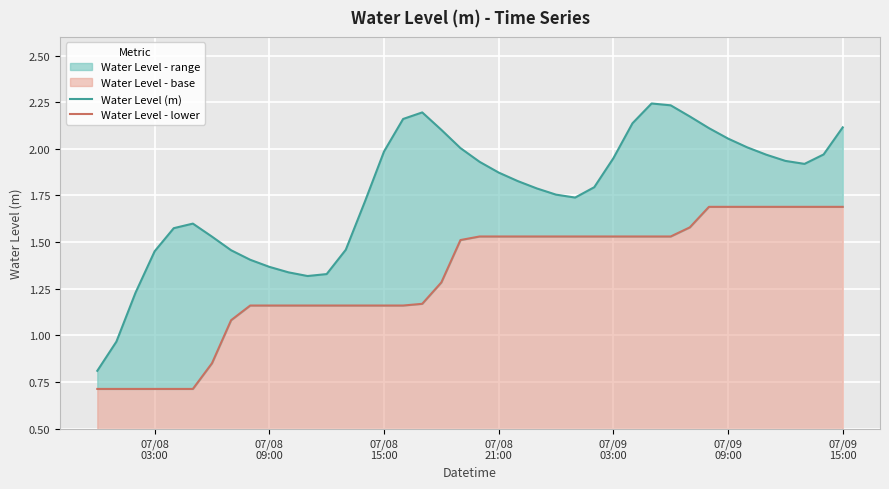

How many lines are shown in the chart?

2